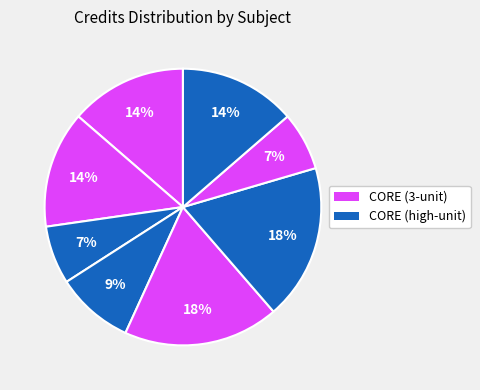

Count the number of slices in the pie.

8